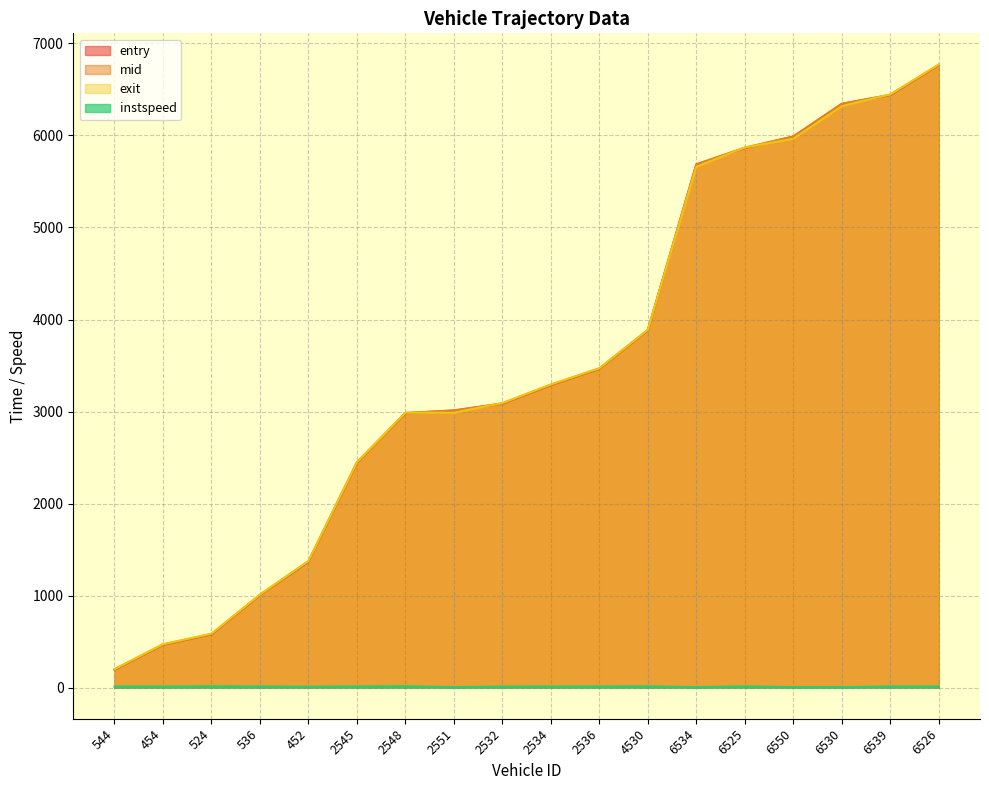

How many data points in mid are above 3290?

9